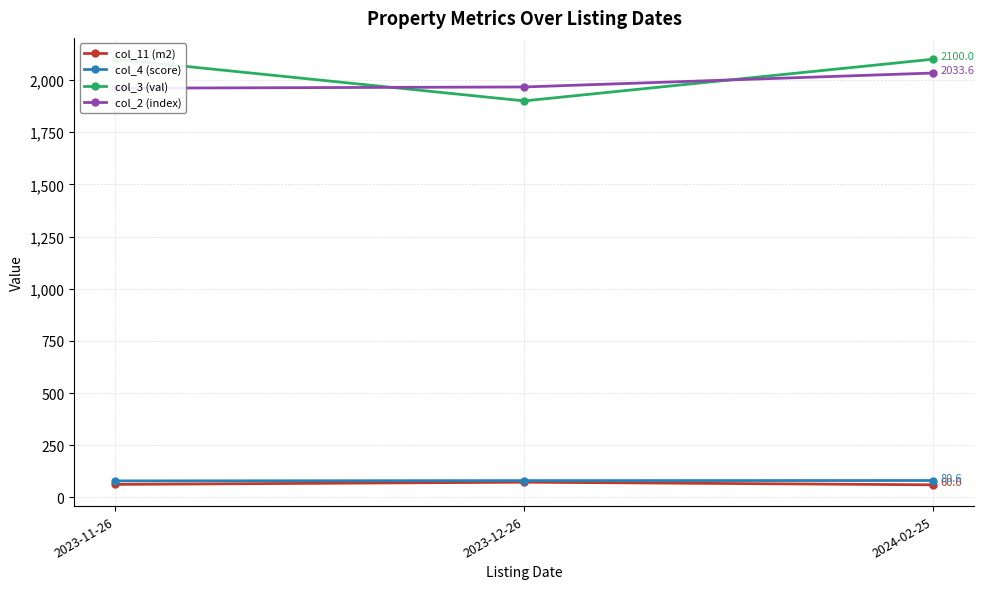

What is the highest value of the col_4 (score) series?

80.6